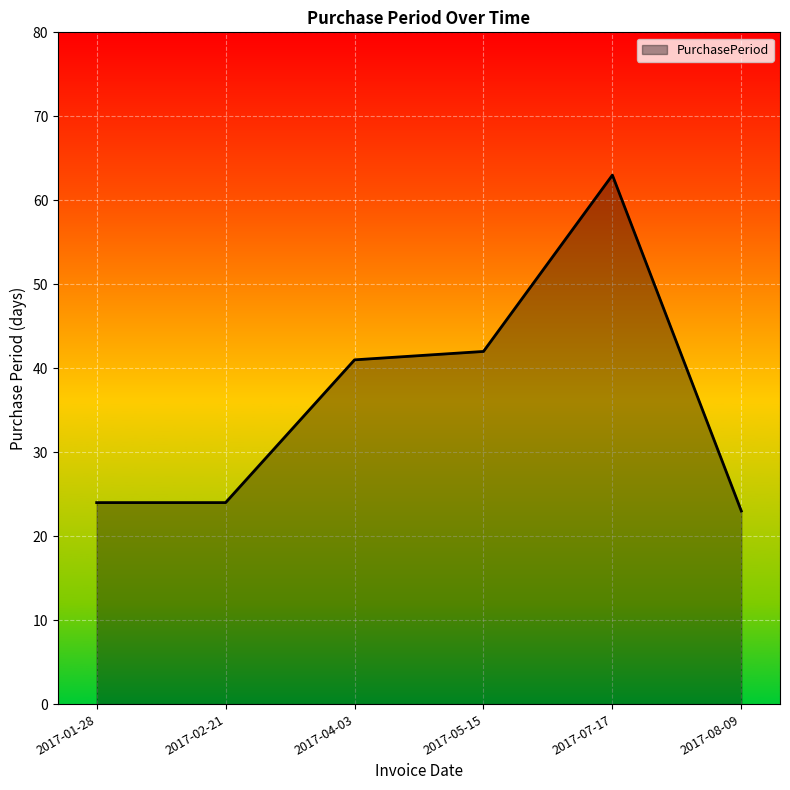

How many categories are shown in the chart?

6